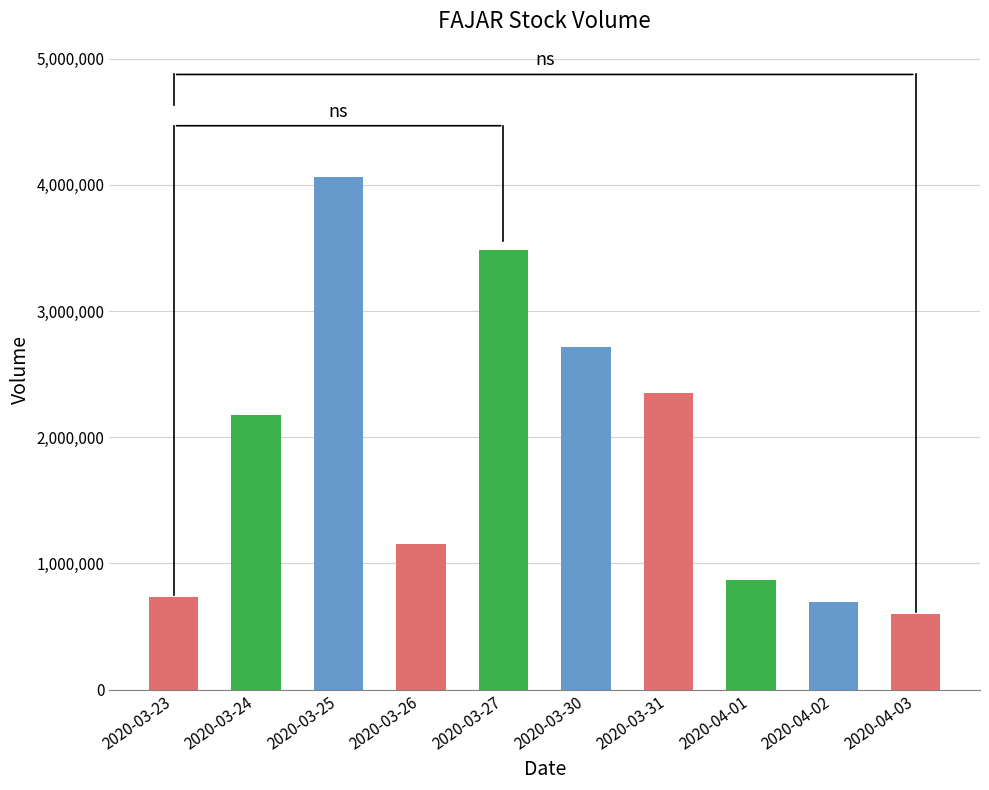

How many distinct data groups are displayed?

1